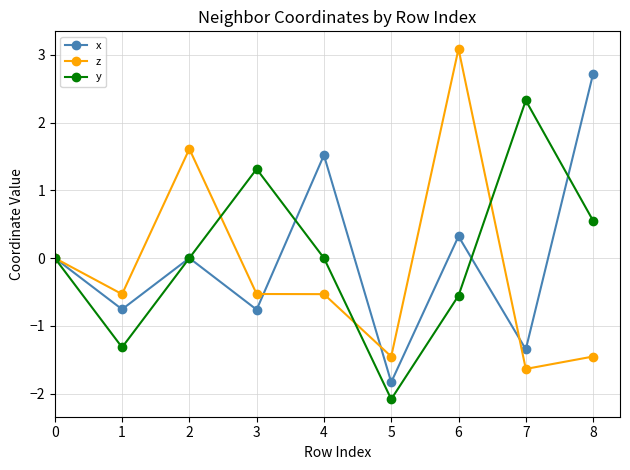

At 5, list the series in order from smallest to largest.

y, x, z